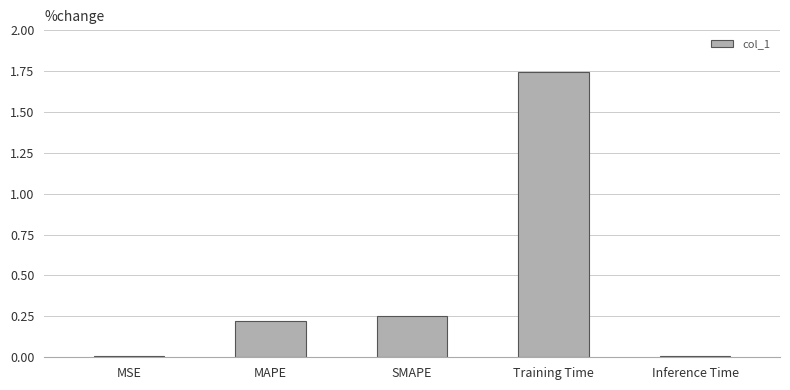

What is the average value?

0.4